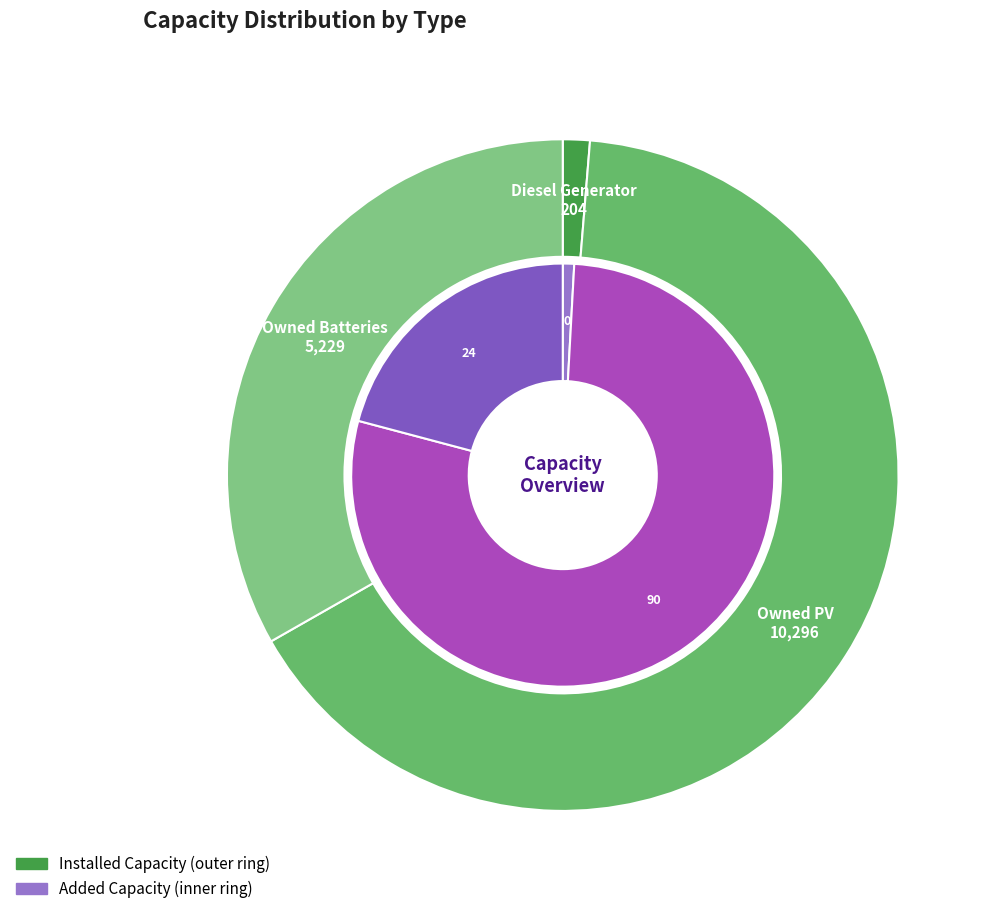

True or false: Owned Batteries accounts for 44% of the total.

False